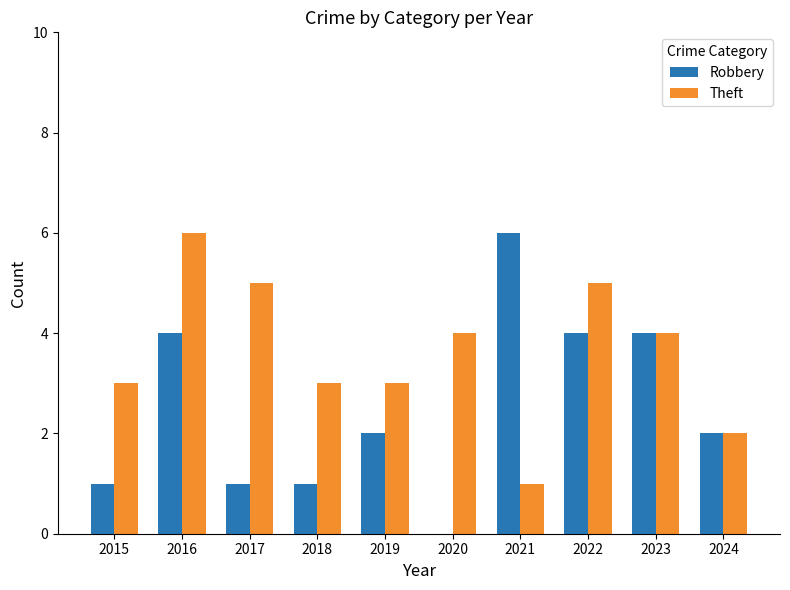

At which category is the sum across all series the highest?

2016